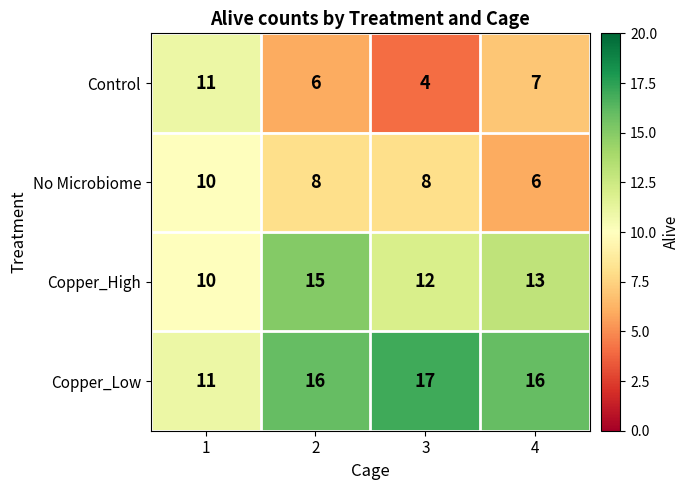

Which category has the highest value across all series?

3